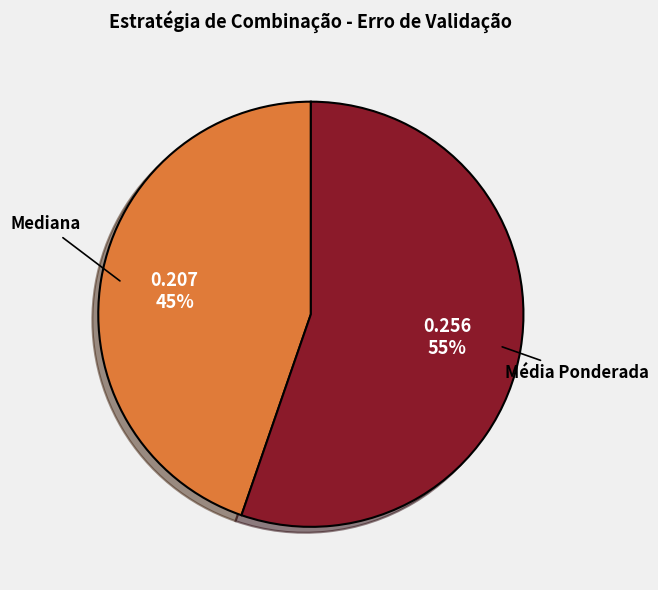

Do Mediana and Média Ponderada together represent more than half of the pie?

Yes